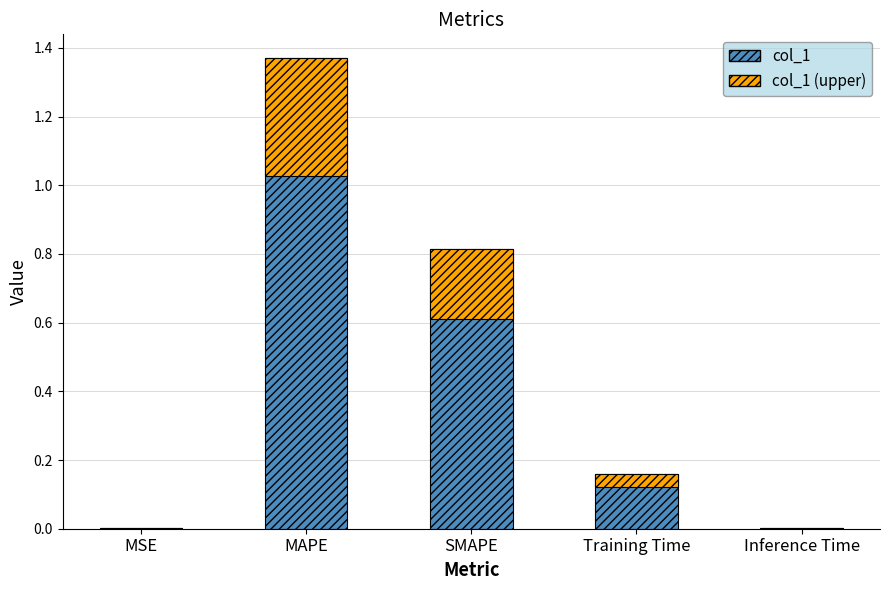

What is the label of the 1st bar from the left?

MSE